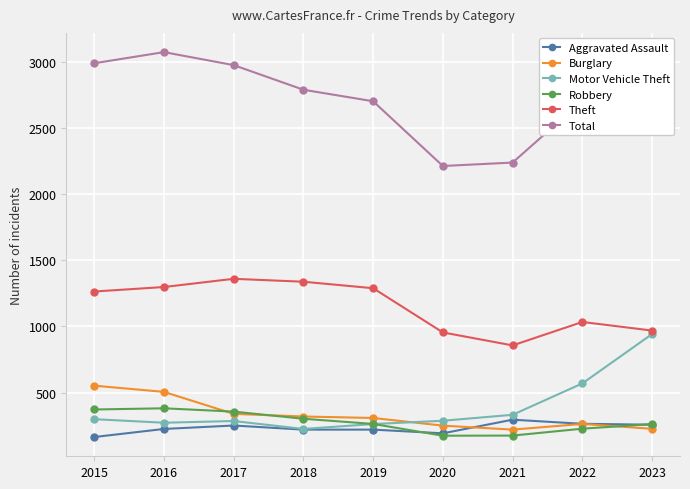

What is the difference between the Aggravated Assault values at 2023 and 2018?

37